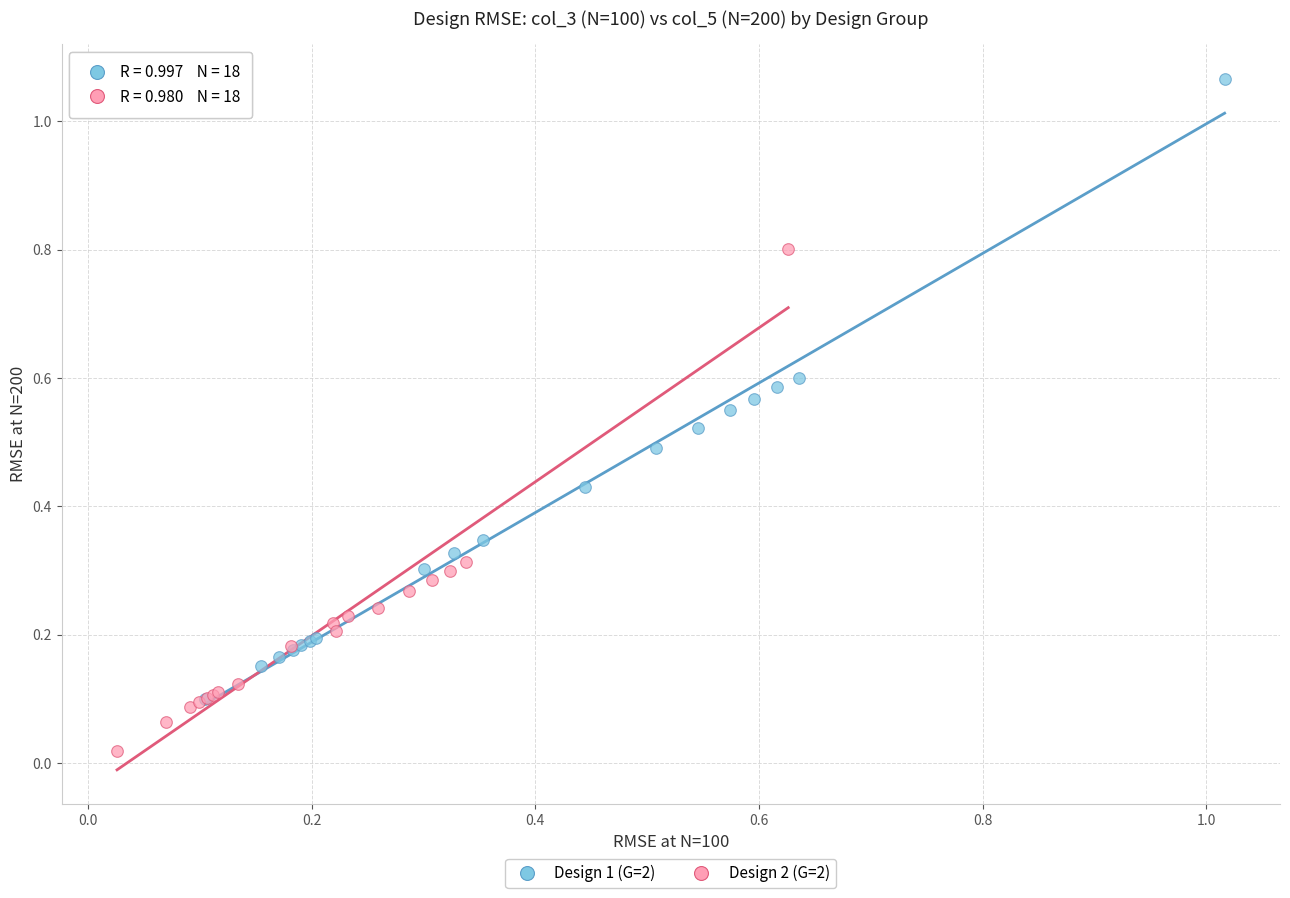

Which series contains the highest Y value?

Design 1 (G=2)